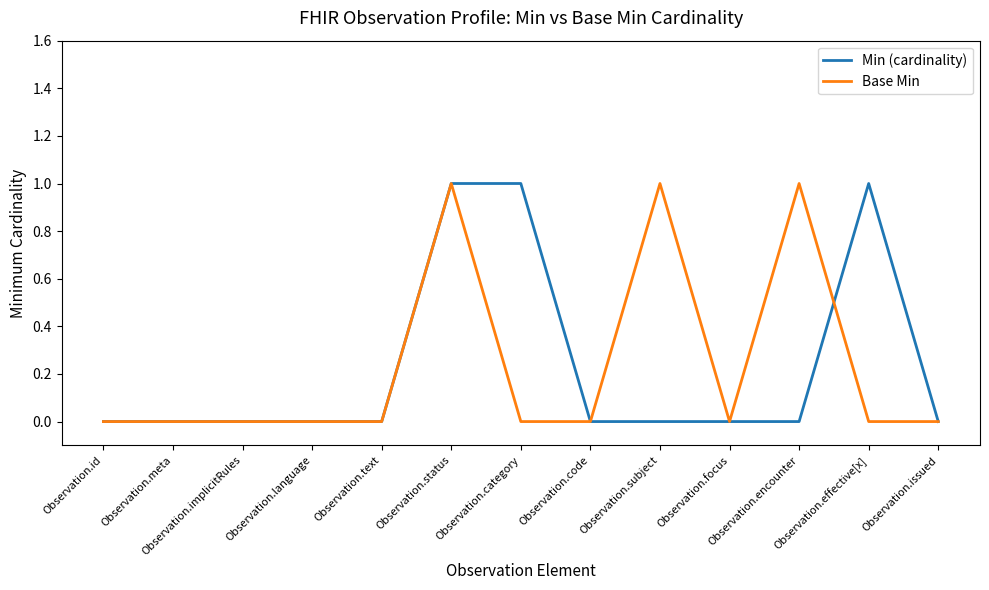

What position from the left is Observation.encounter?

11